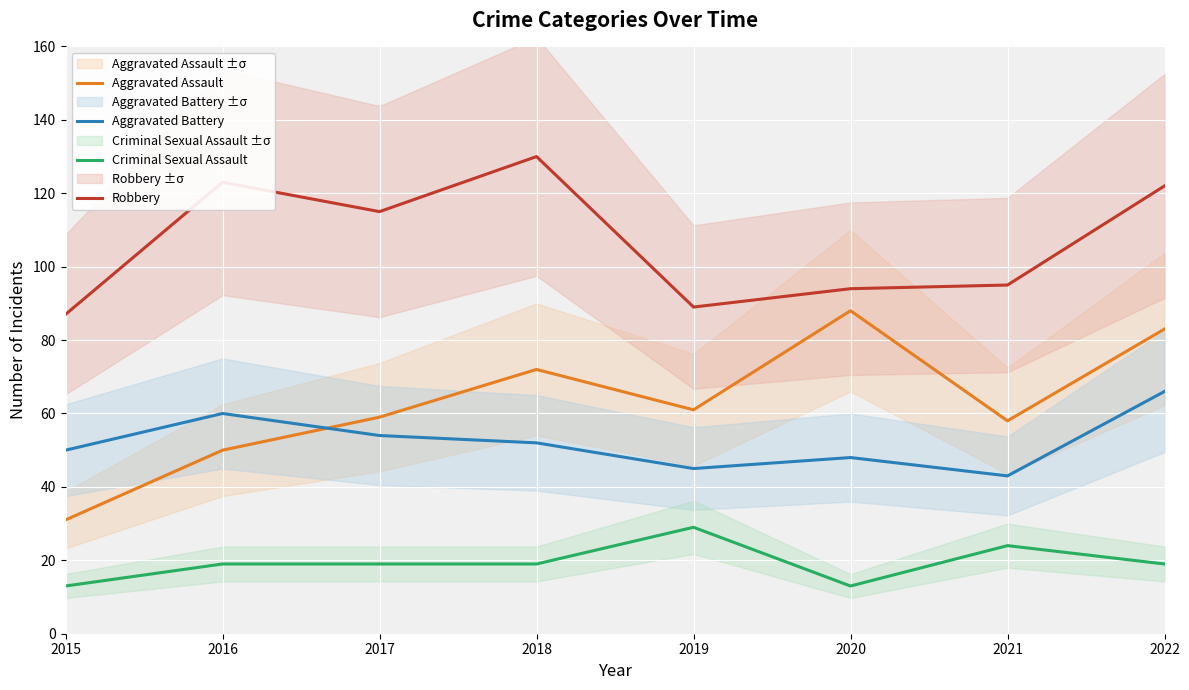

The Criminal Sexual Assault series shows 13 at 2020. True or false?

True